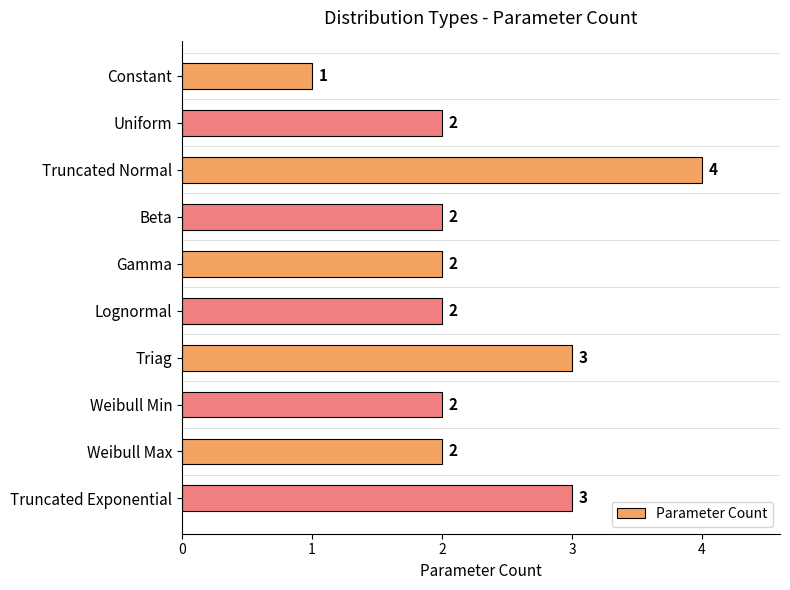

Count the values in the range 2 to 3.

8